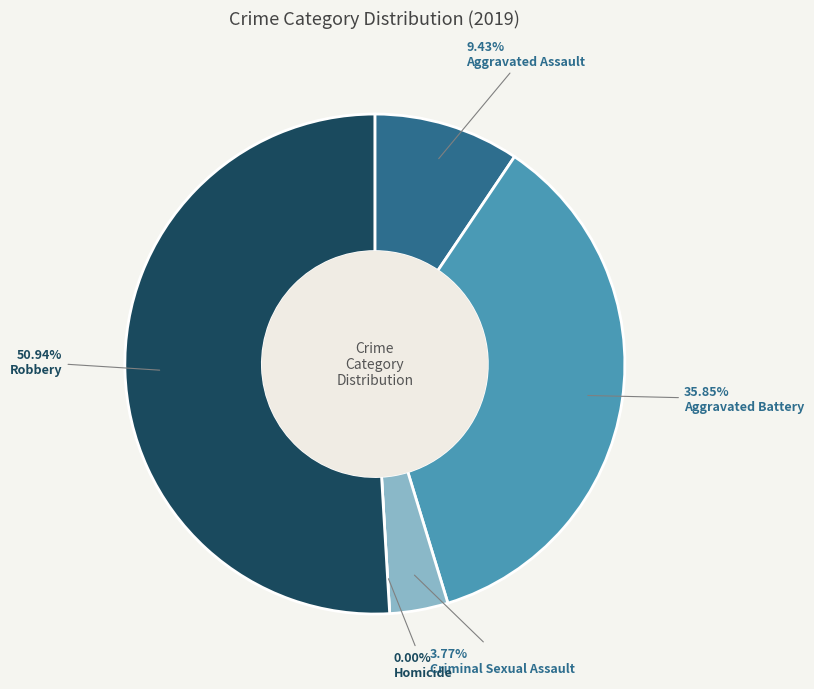

Count the number of slices in the pie.

5